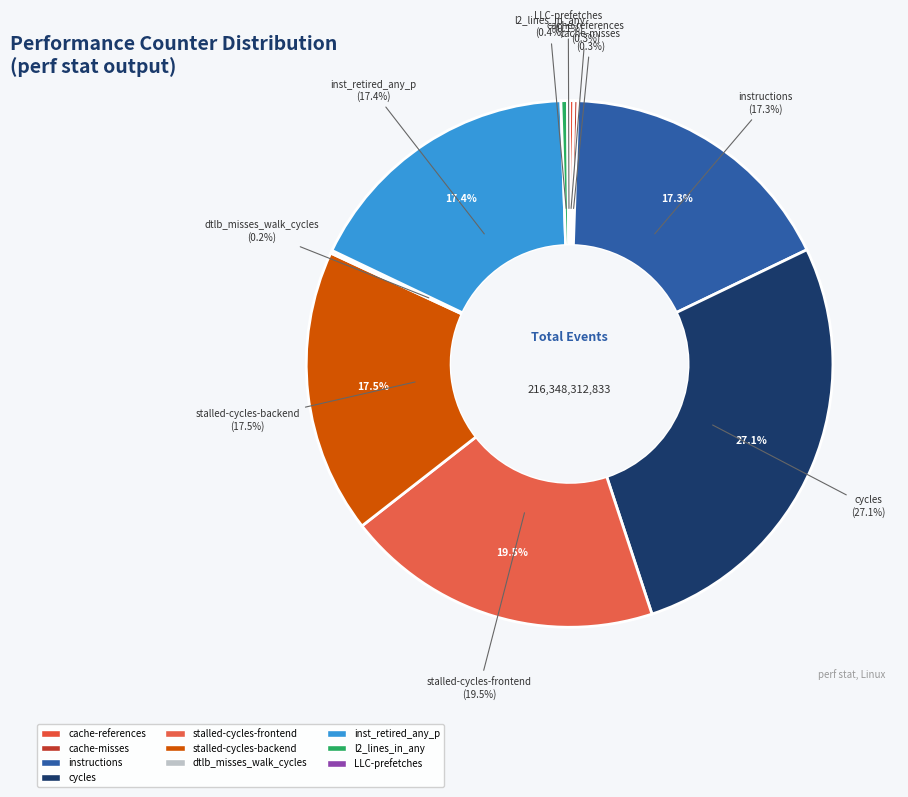

What percentage do LLC-prefetches and dtlb_misses_walk_cycles together represent?

0.3%